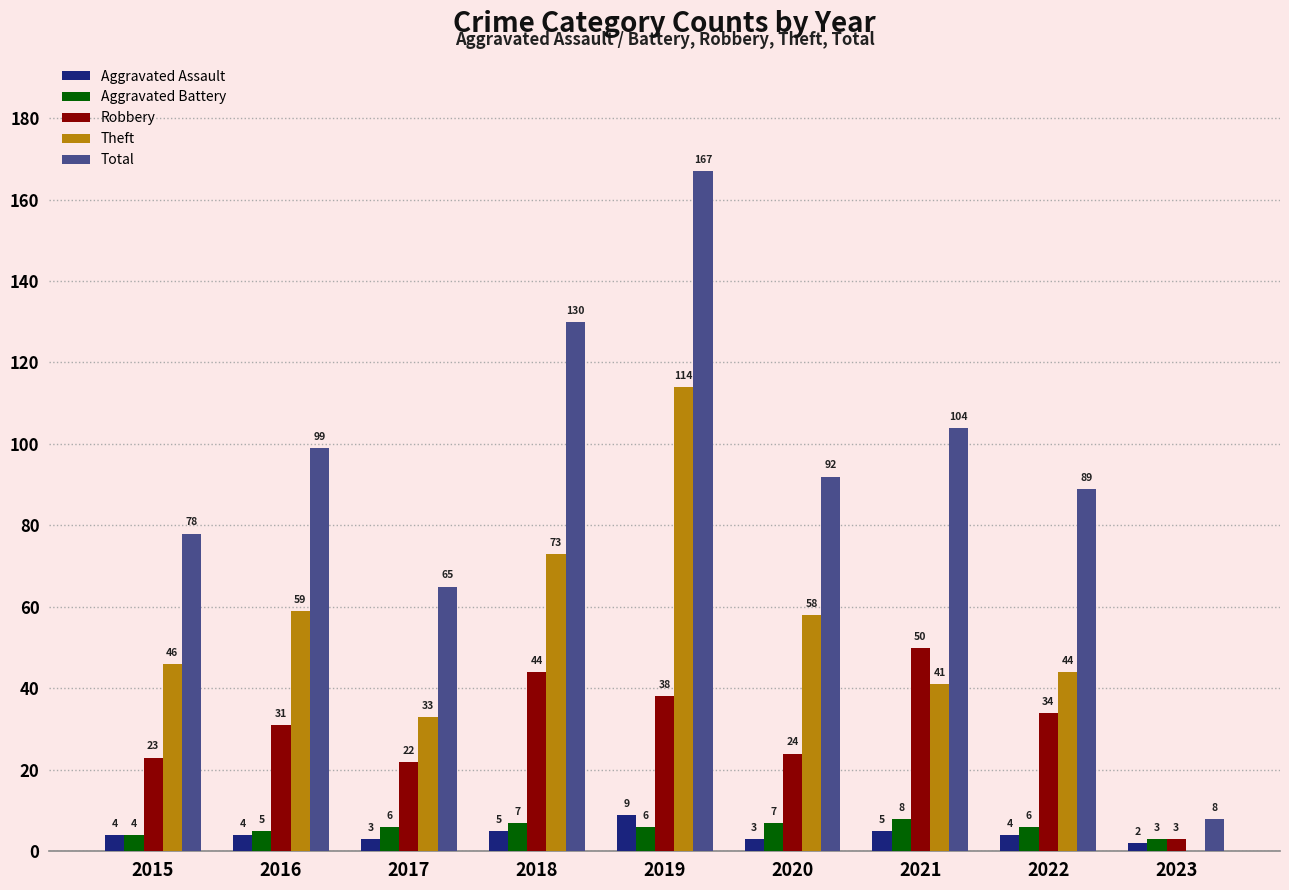

The Total series shows 92 at 2020. True or false?

True